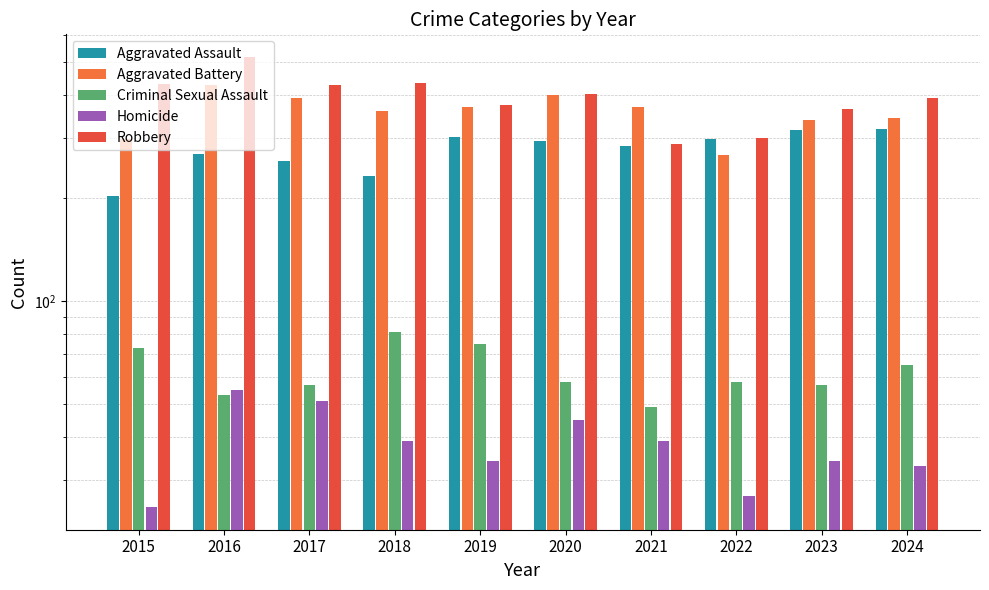

What is the sum of all Aggravated Assault values?

2772